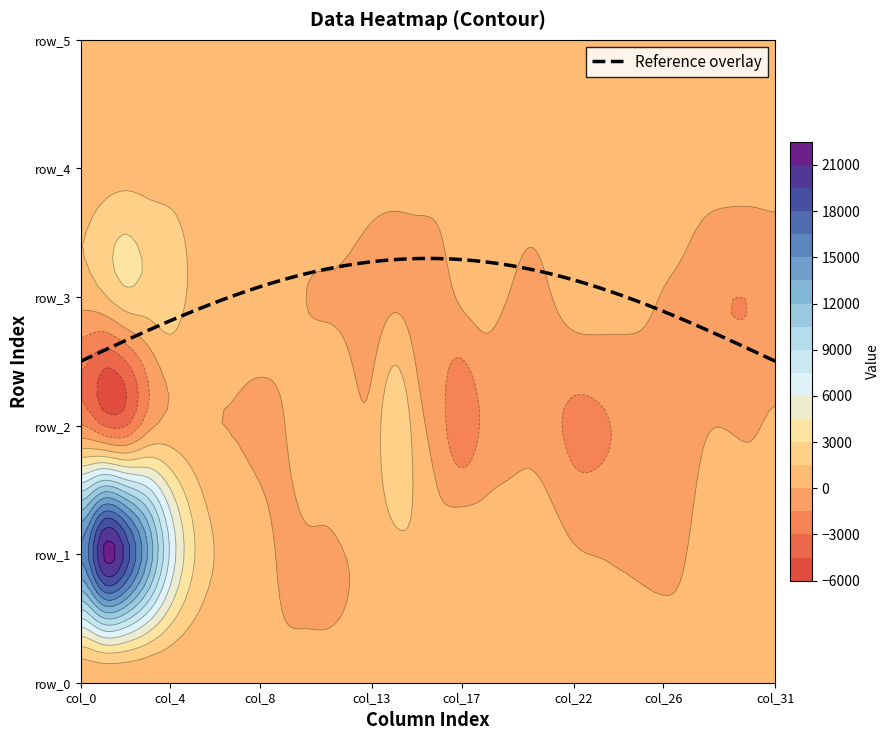

At which category is the sum across all series the highest?

col_1